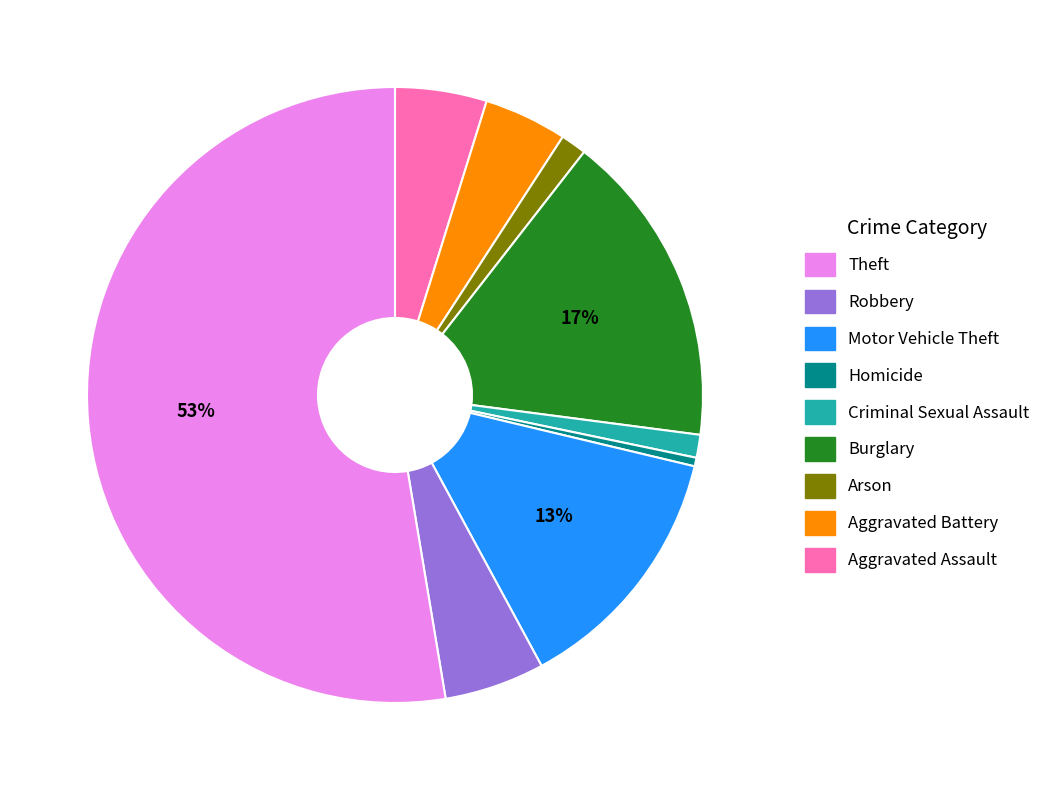

Does any single category account for the majority?

Yes